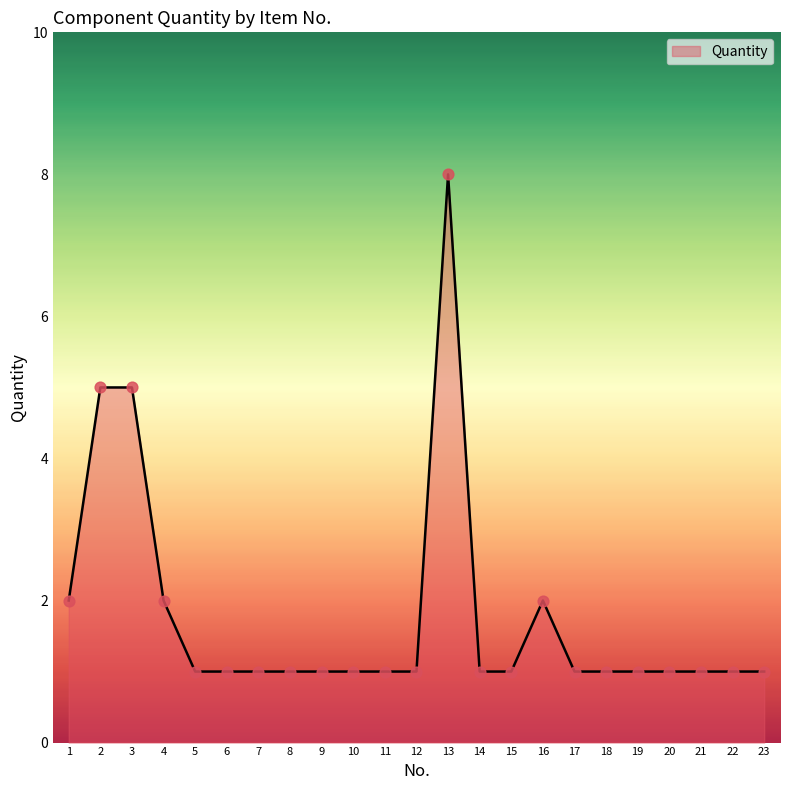

Approximately how many times larger is the value at 13 compared to 12?

8.0